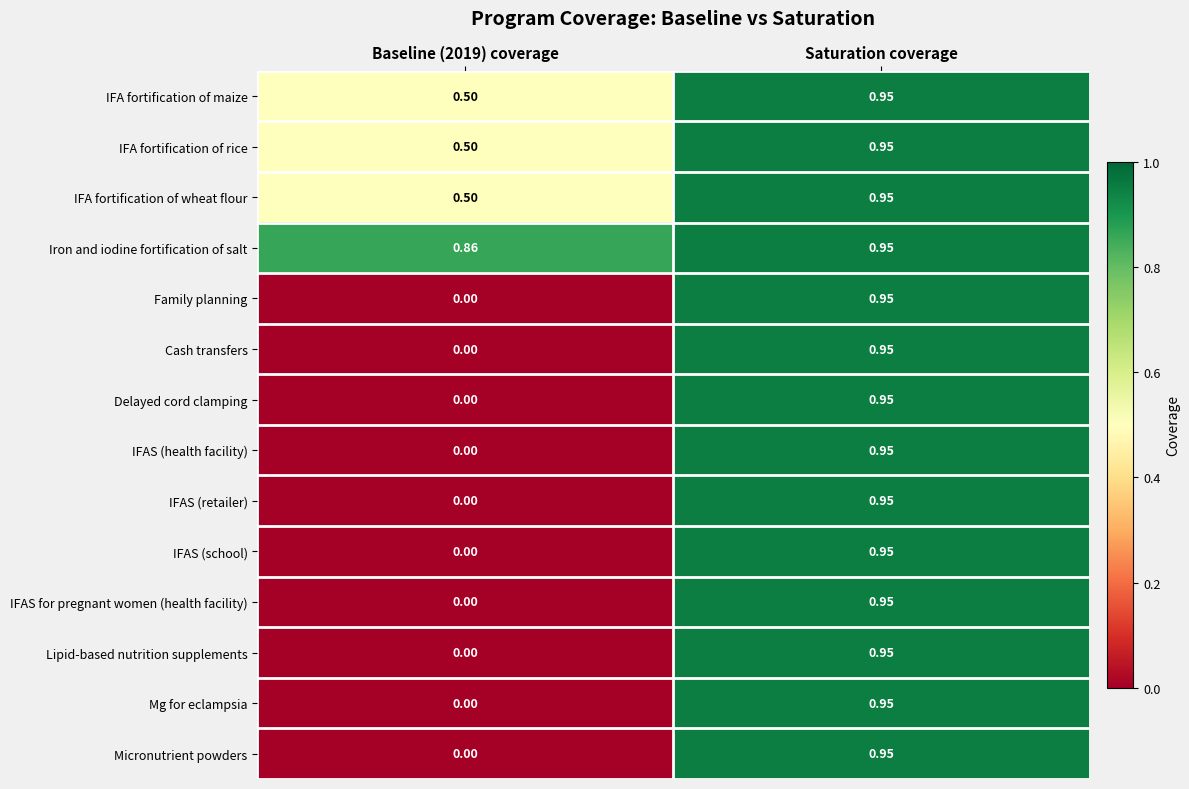

At which category is the sum across all series the highest?

Saturation coverage